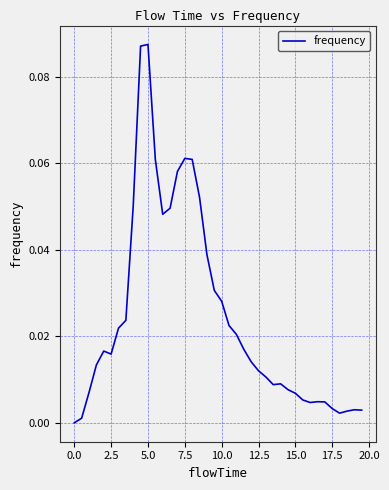

Is this an area chart (filled region under the line)?

No